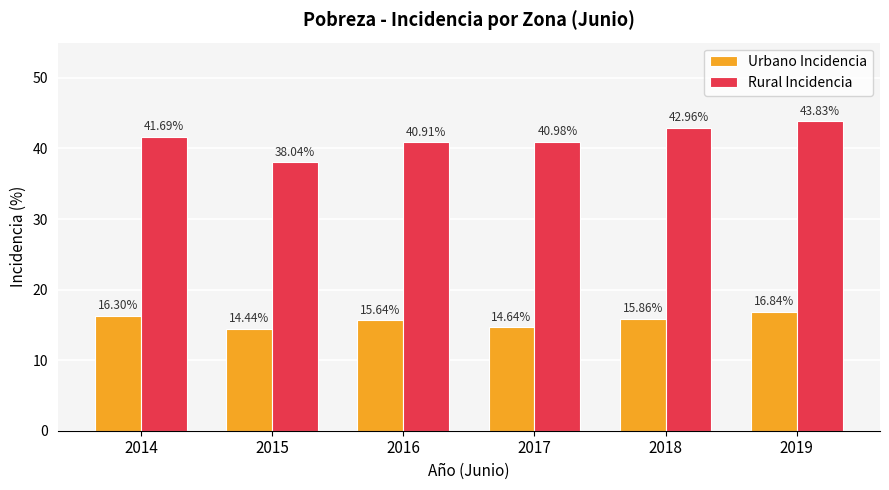

Which category has the lowest value across all series?

2015